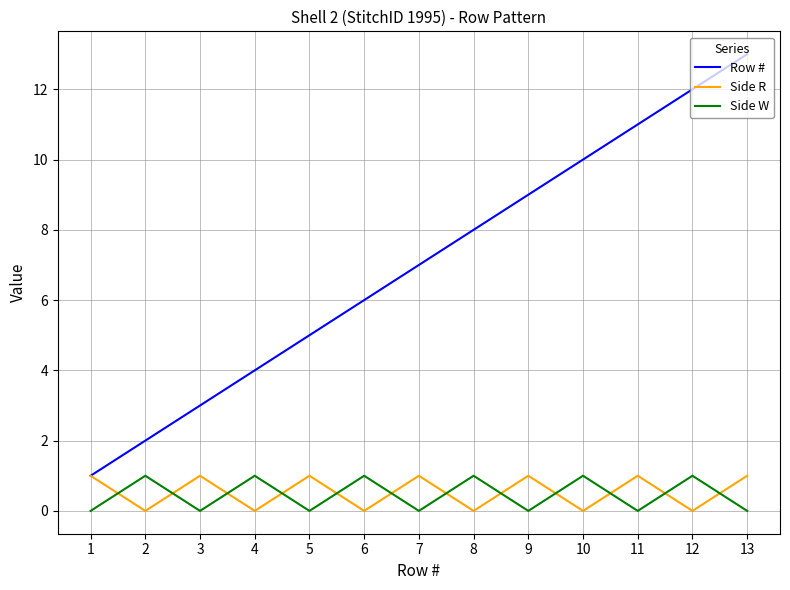

What is the greatest value displayed?

13